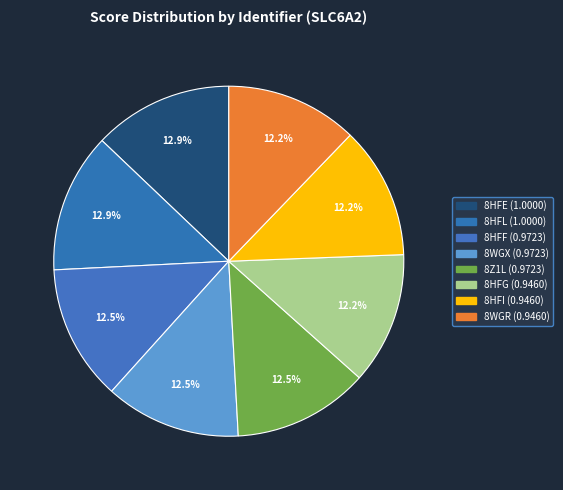

To the nearest percent, what percentage of the pie is 8WGR?

12%